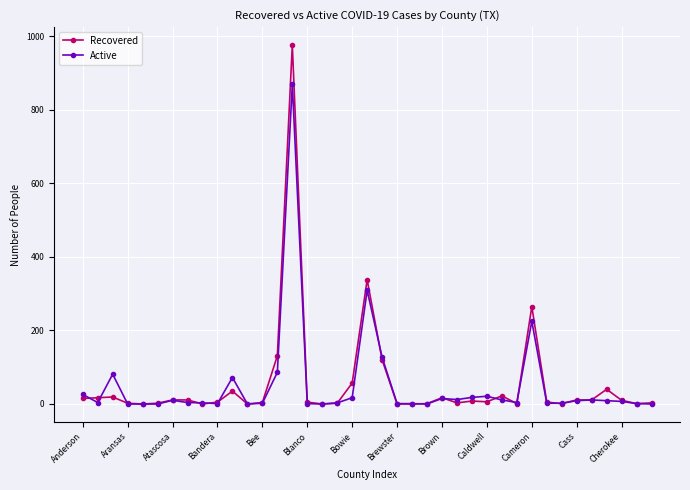

At how many categories does at least one series exceed 184?

3